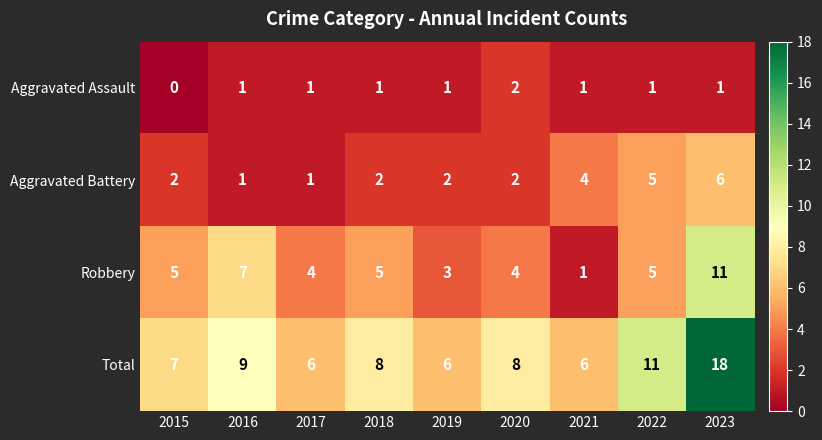

How many Aggravated Battery values are between 2 and 4?

5